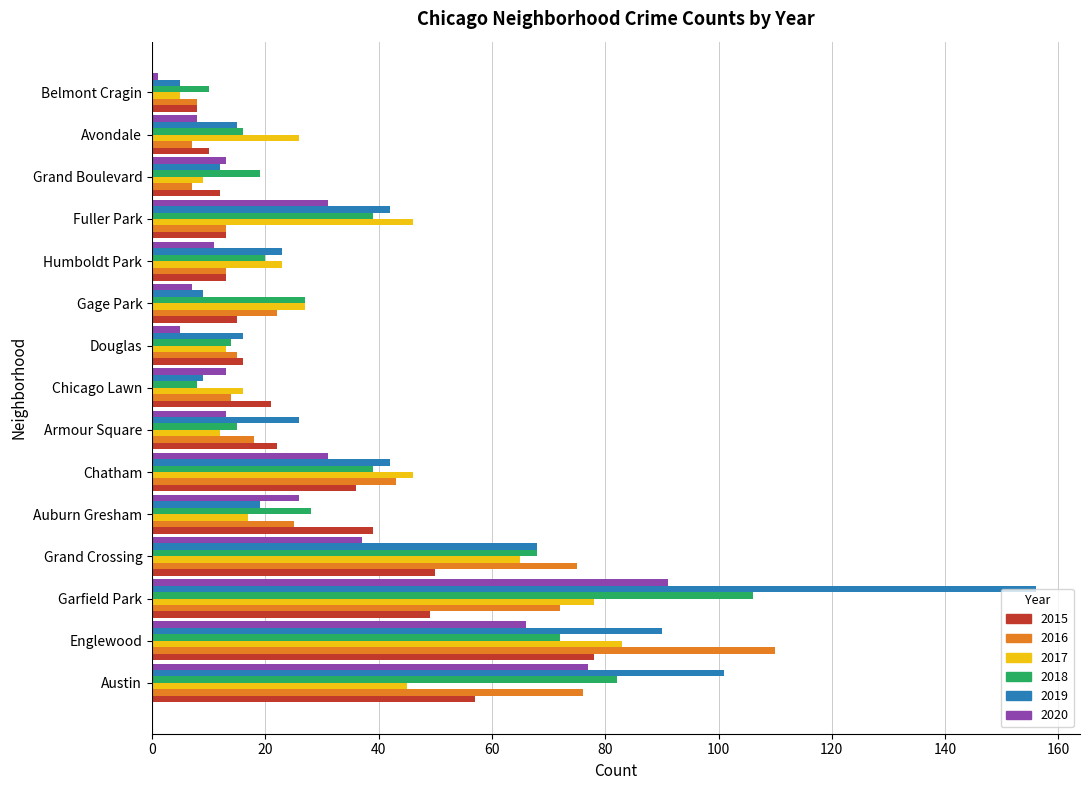

True or false: 2015 has a value of 50 at Englewood.

False